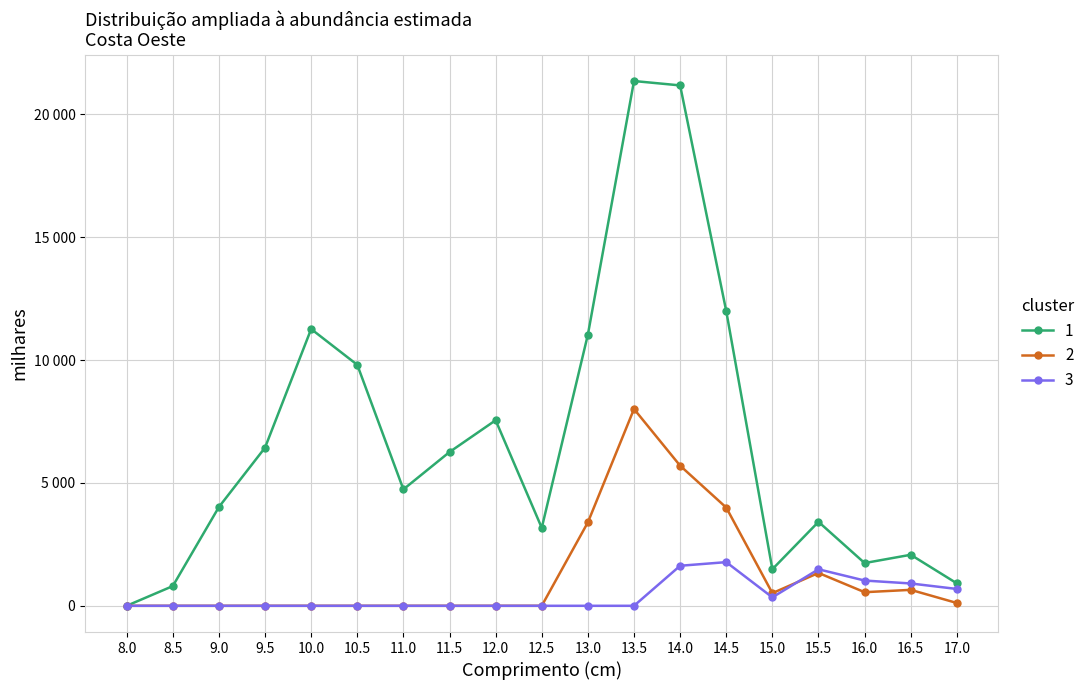

Which label corresponds to the smallest value in the chart?

8.0